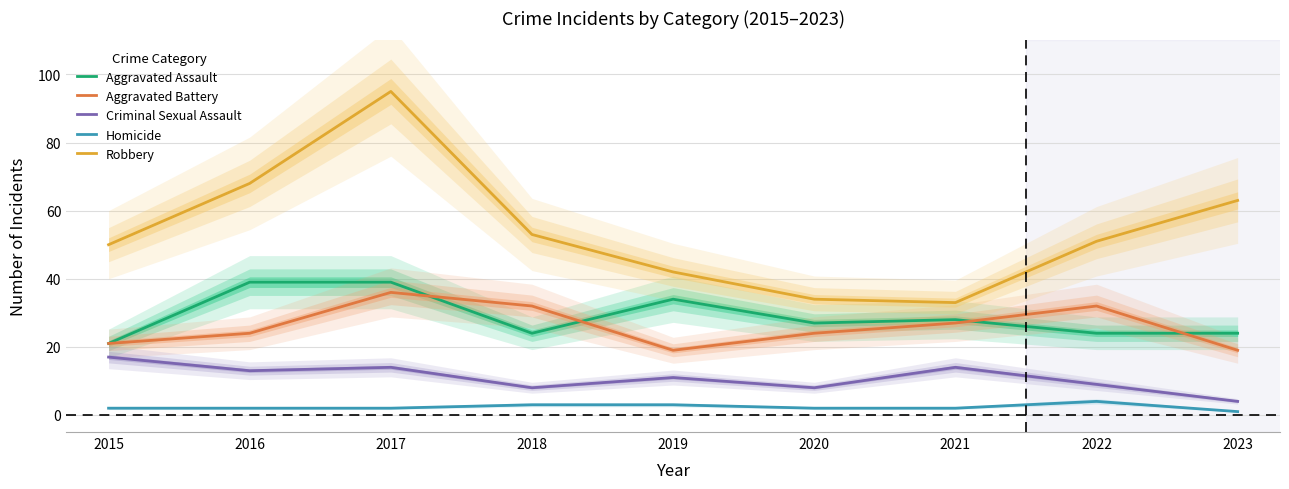

Read the Aggravated Battery value at 2020, to the nearest 5.

25